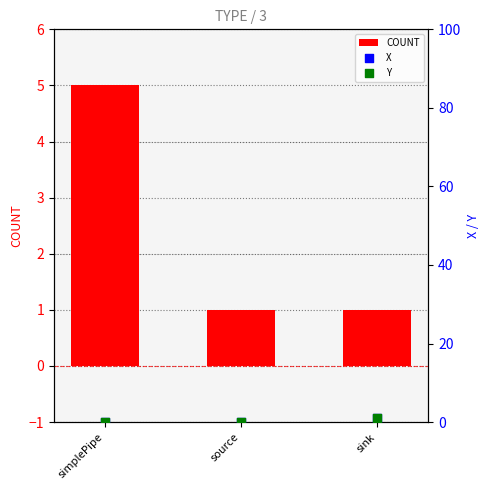

Is the value of Y at simplePipe greater than the value of COUNT at sink?

No